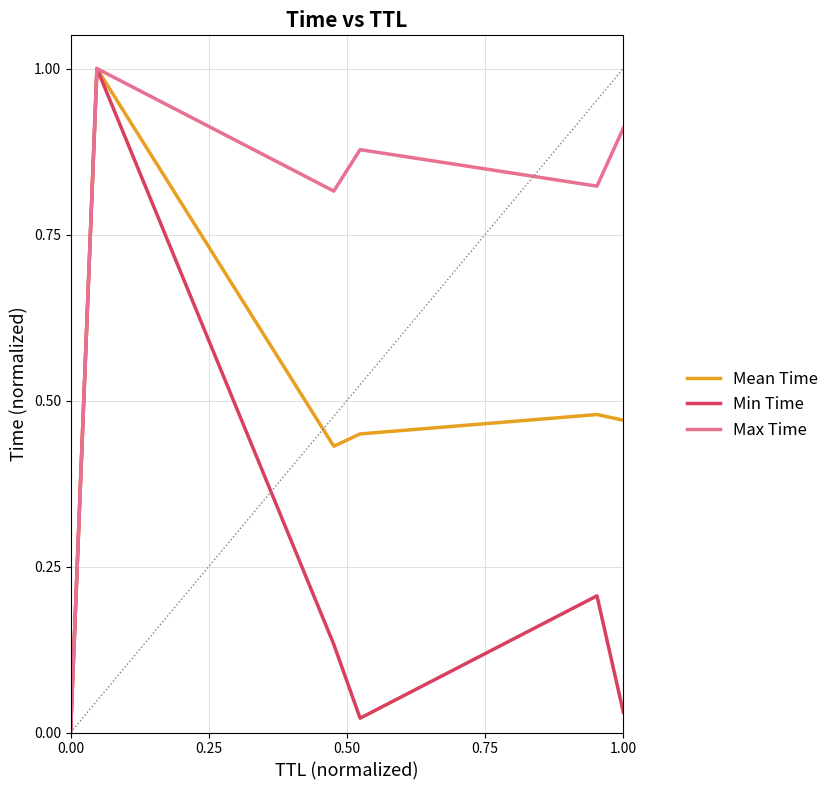

Which series has the largest total across all categories?

Max Time